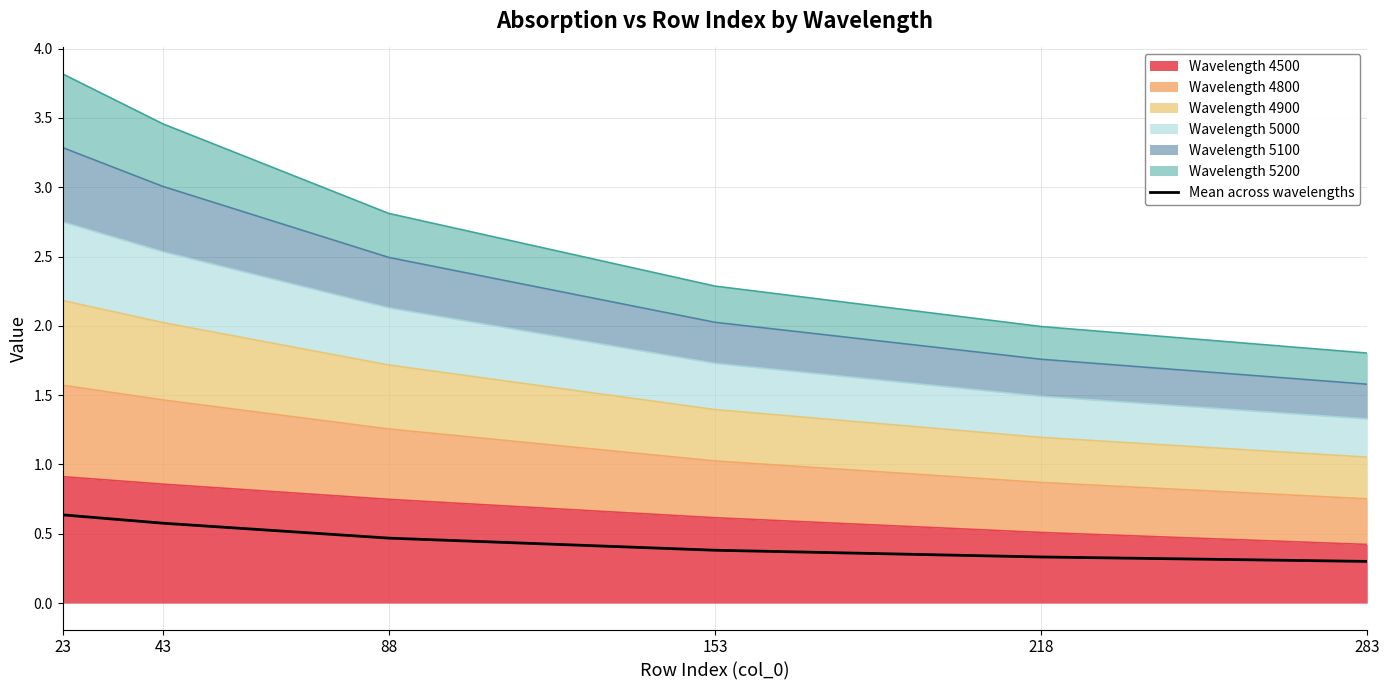

Reading right to left, list all the values displayed in this chart.

283=0.3	218=0.3	153=0.4	88=0.5	43=0.6	23=0.6